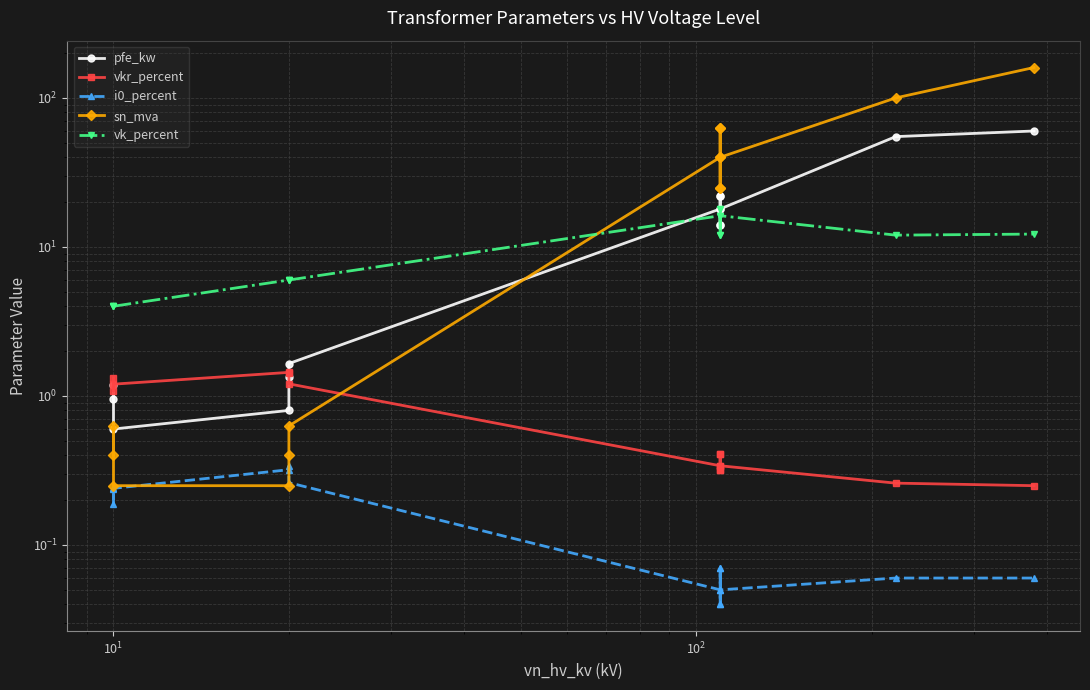

Which category has the lowest value in the pfe_kw series?

$\mathdefault{10^{1}}$